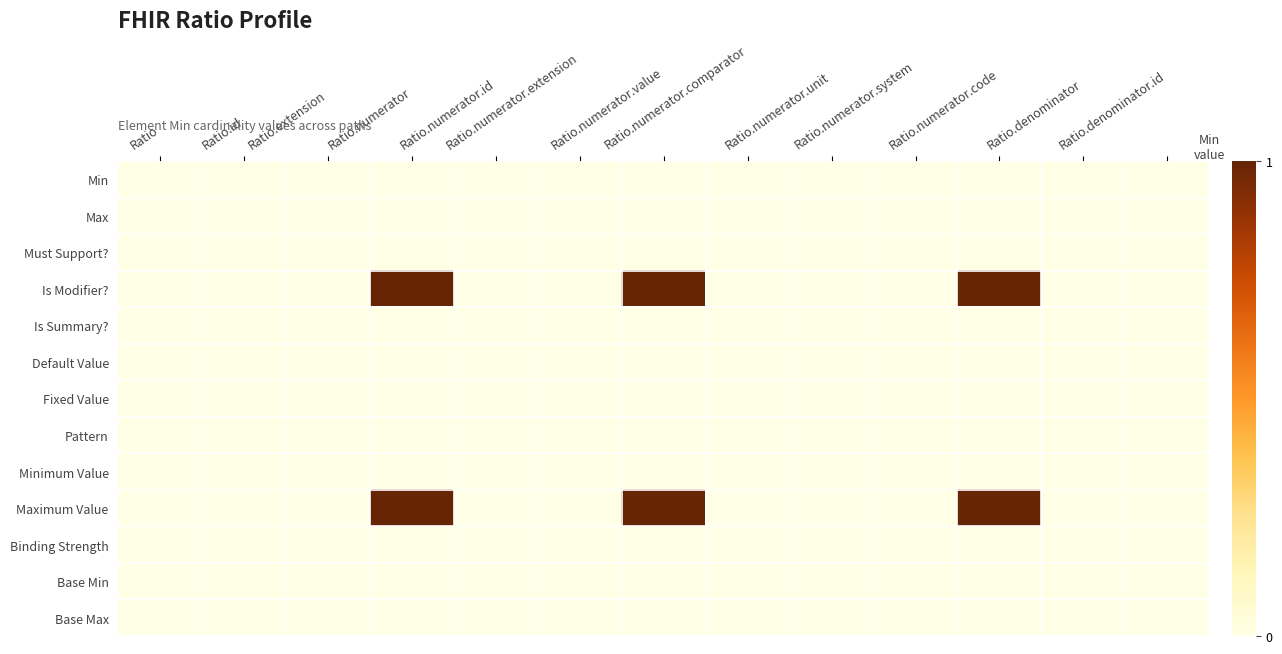

How many series are shown in this chart?

13